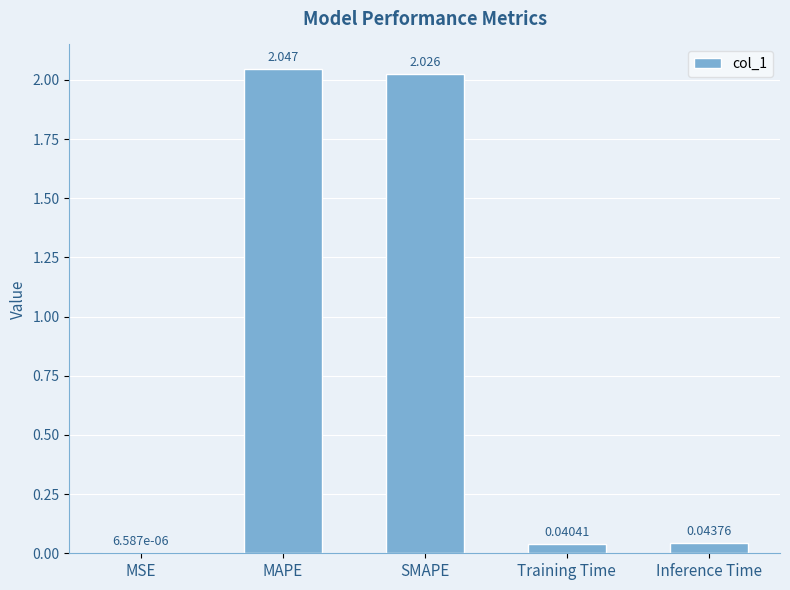

Between MSE and MAPE, which is larger?

MAPE